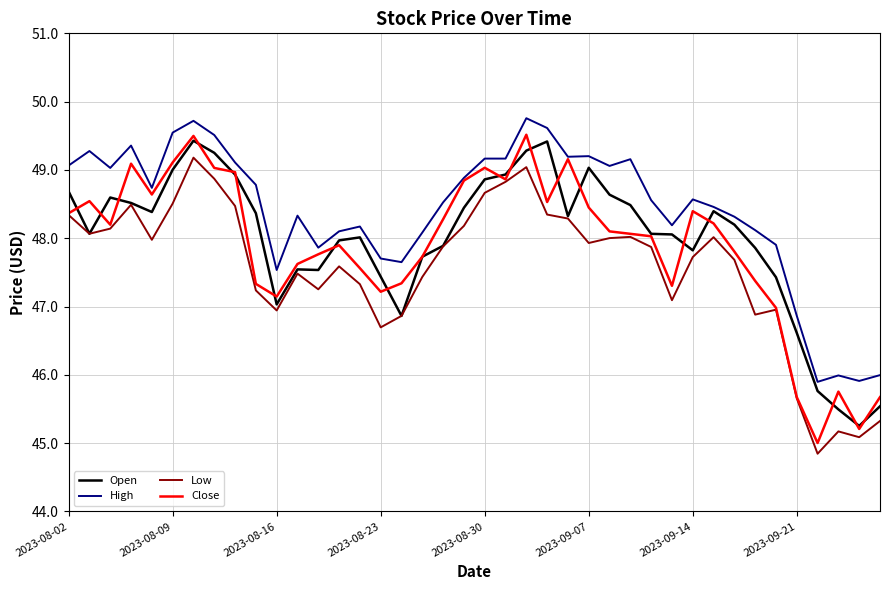

What is the maximum value shown in the chart?

49.8